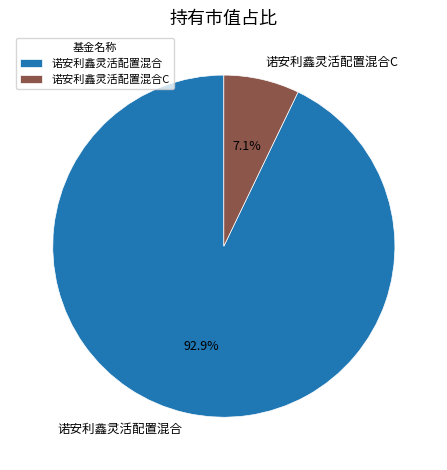

Does any single category account for the majority?

Yes